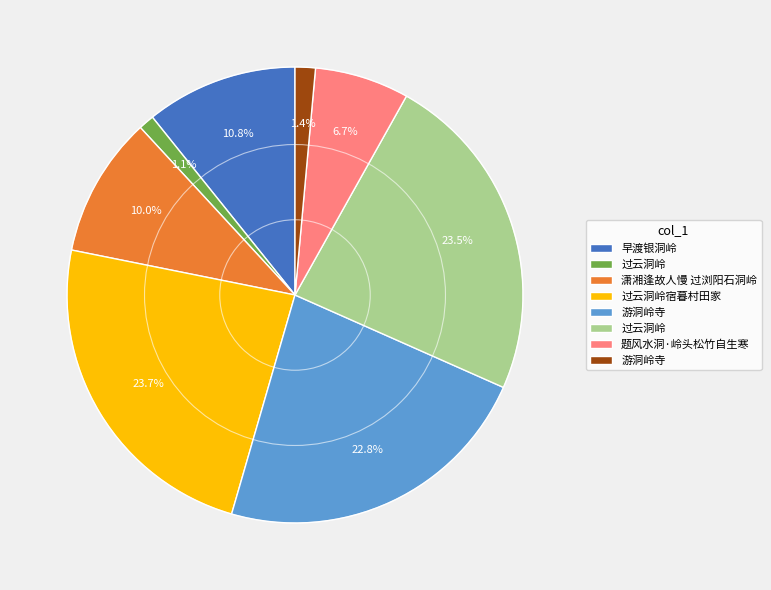

Does any single category account for the majority?

No